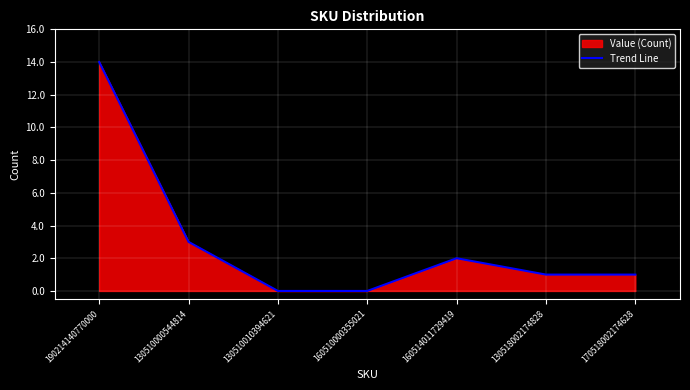

List the labels in order of value, smallest first.

130510010394621, 160510000355021, 130518002174828, 170518002174628, 160514011729419, 130510000544814, 190214140770000